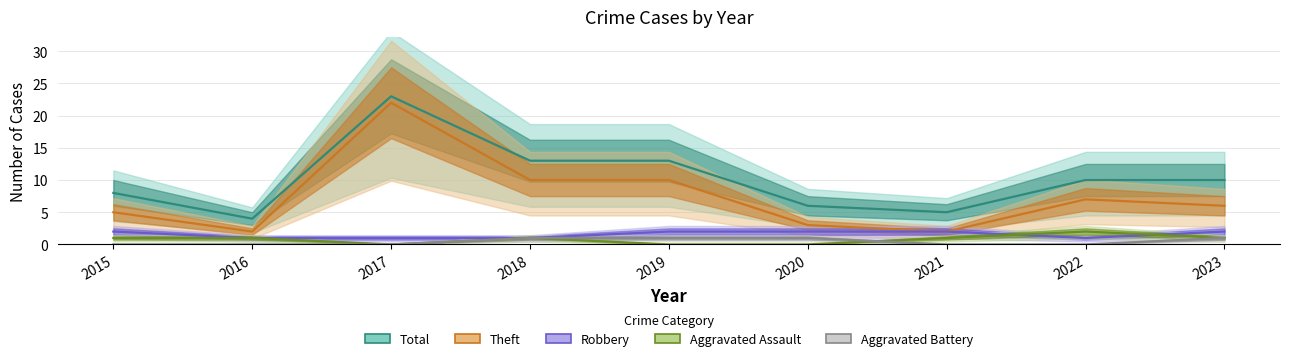

What is the value of the Theft point at the 3rd from the left?

22